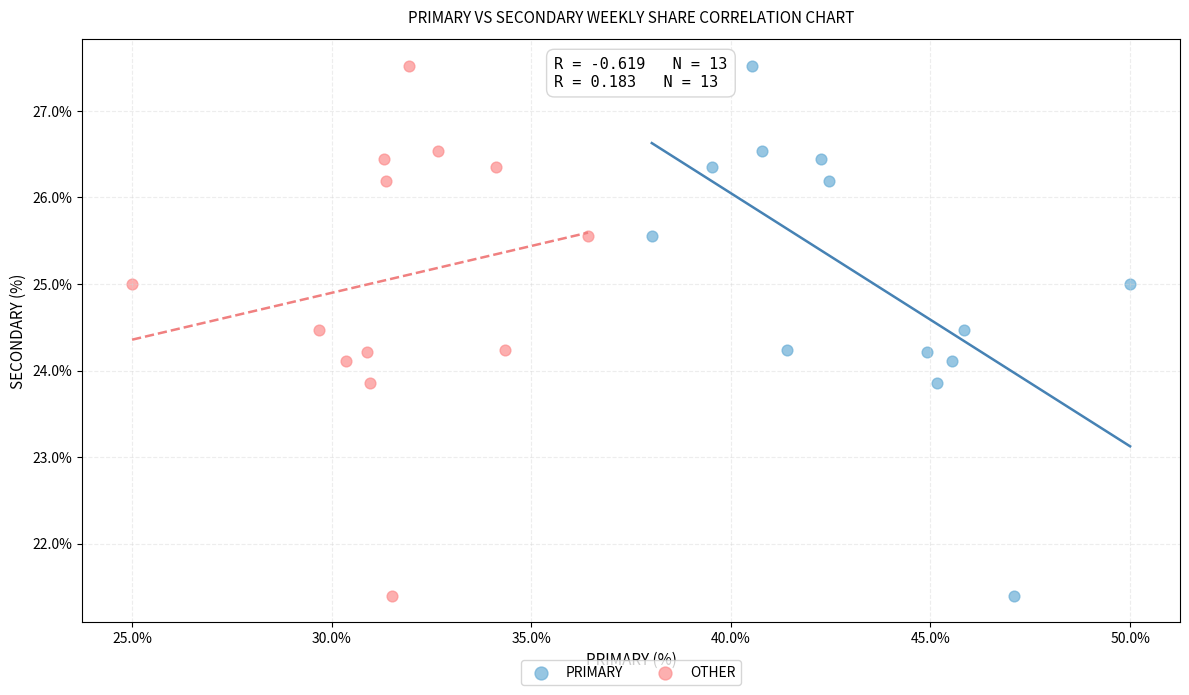

What are all the series names shown in the legend?

PRIMARY, OTHER